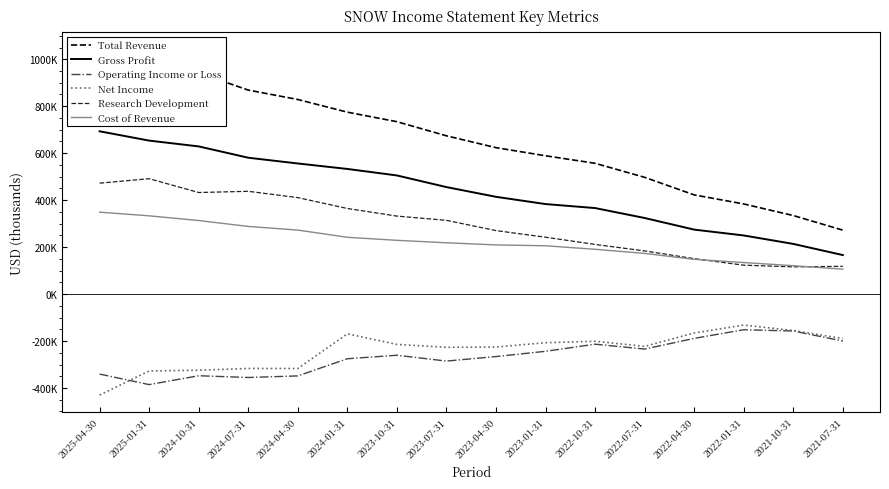

The Gross Profit series shows 505200 at 2023-10-31. True or false?

True